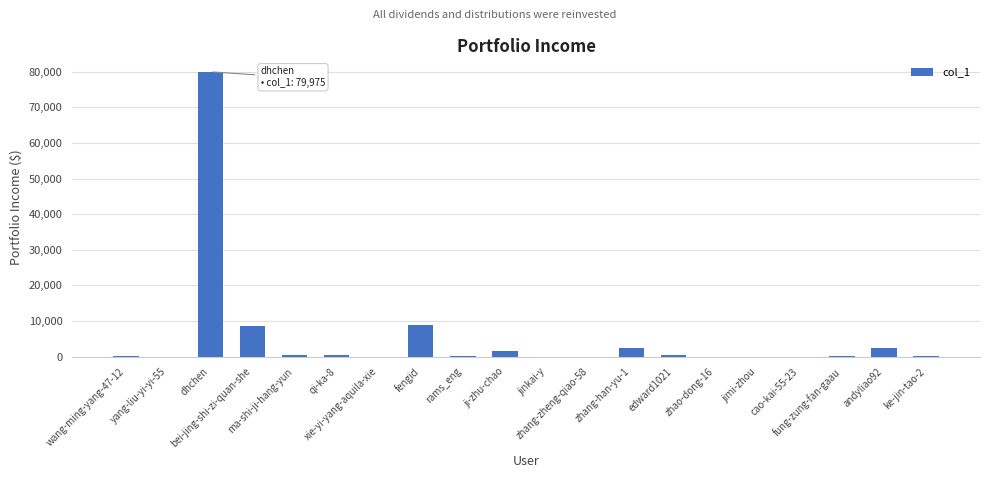

What is the greatest value displayed?

79975